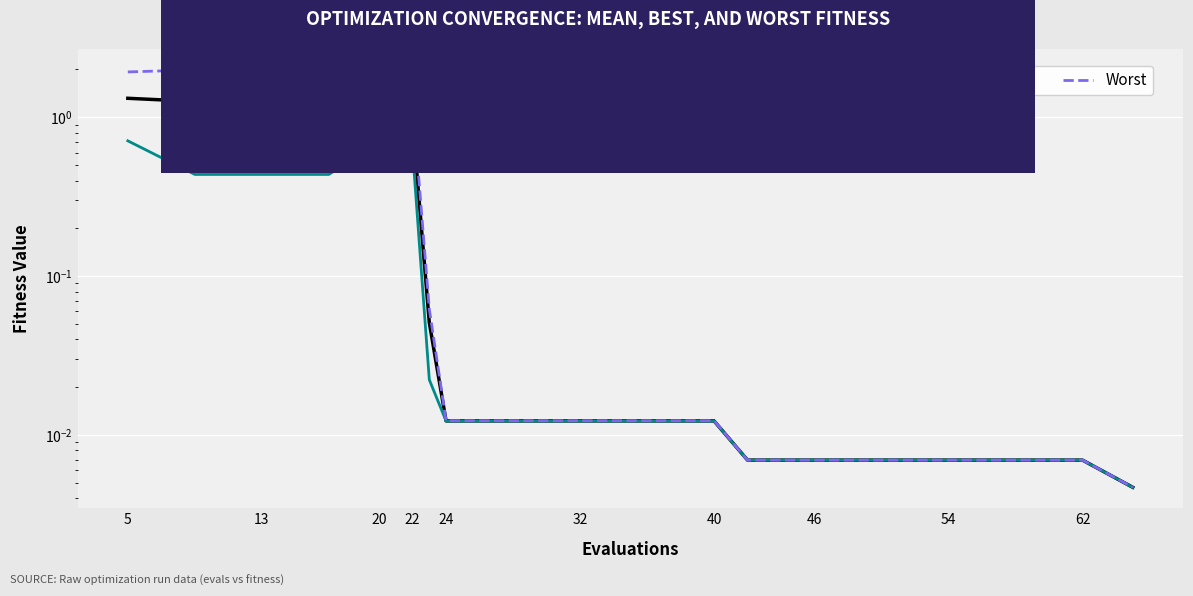

At which label does Worst reach its peak?

13